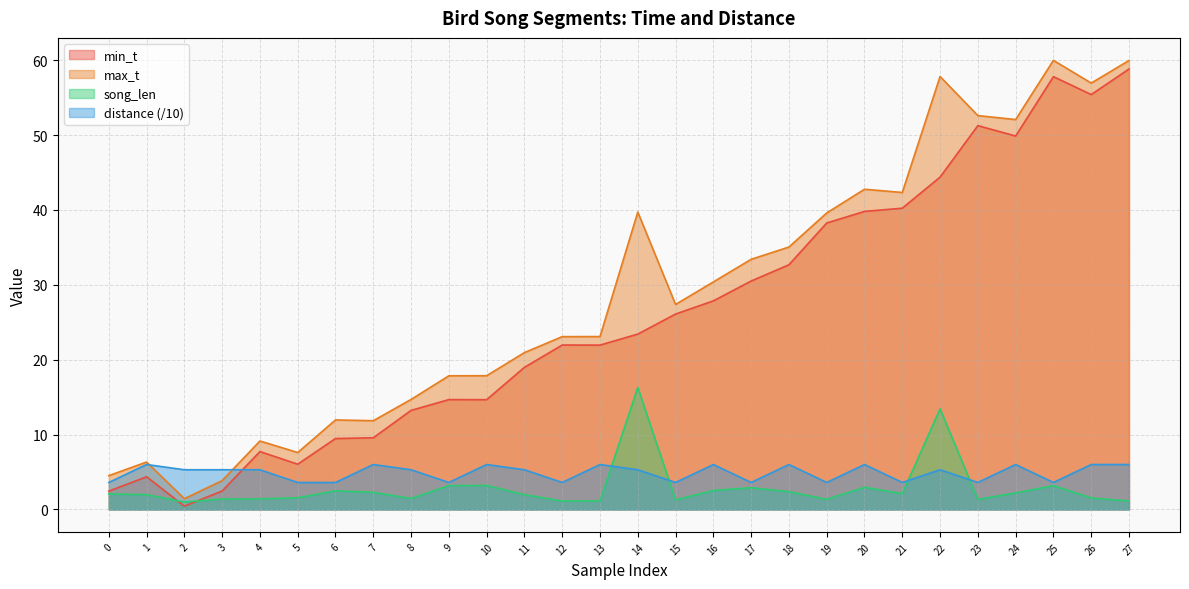

At which category does the chart reach its minimum across all series?

2